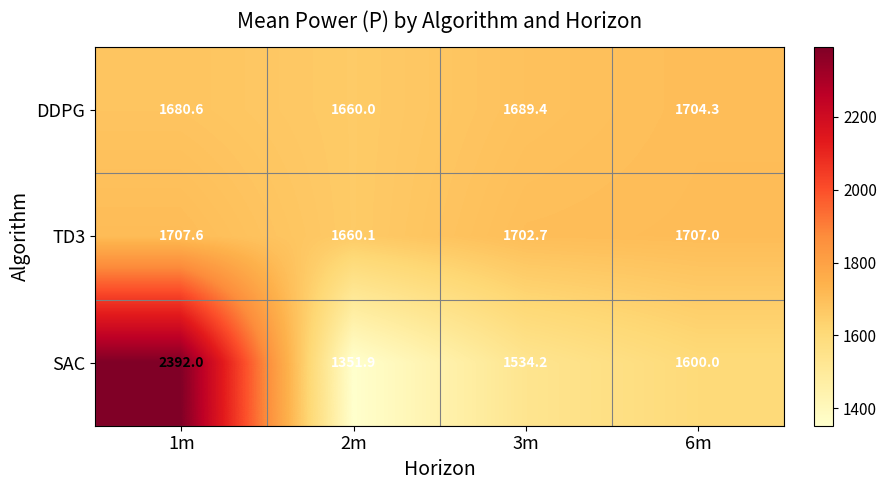

Where does the SAC series first go above 1600?

1m